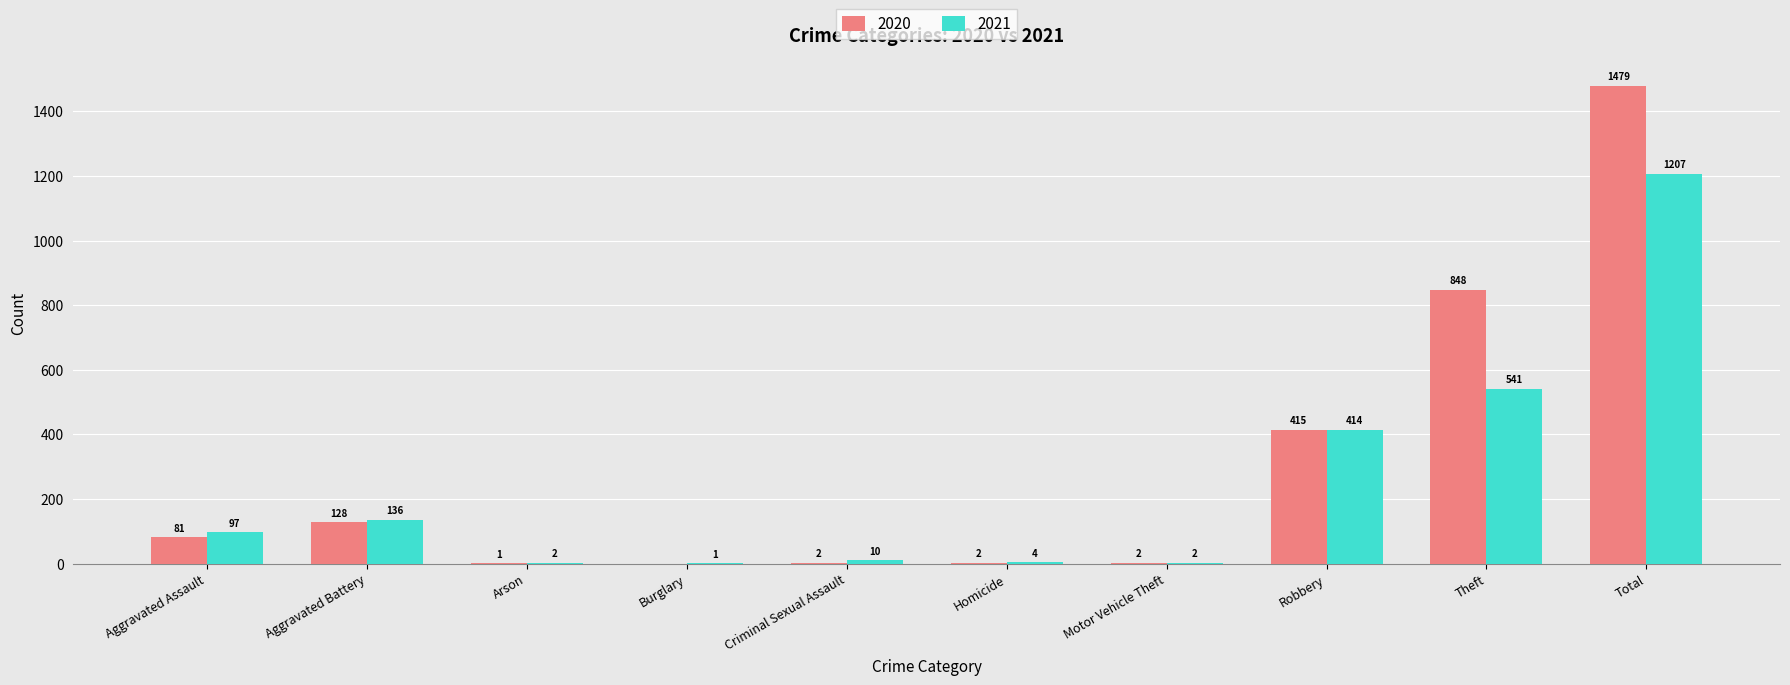

The value of 2020 at Aggravated Battery is 128. True or false?

True